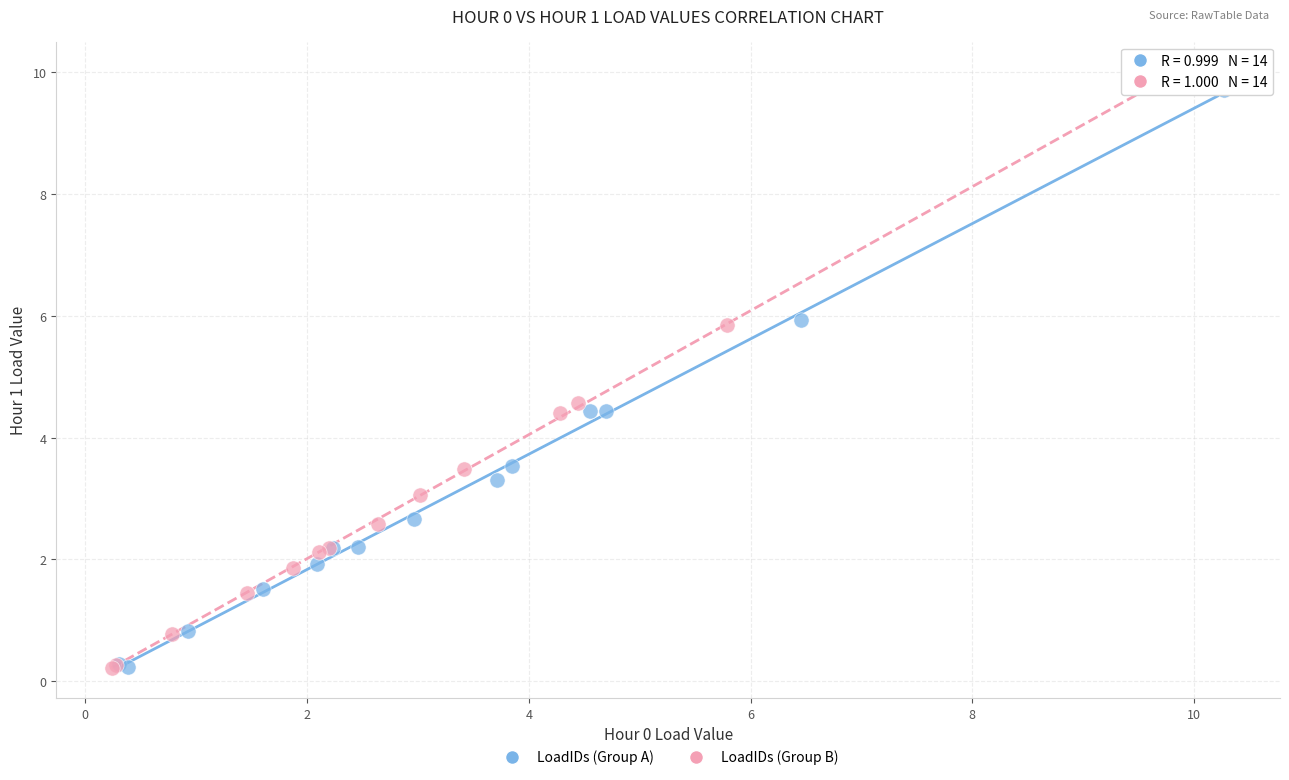

Which series has the largest Y range (max minus min)?

LoadIDs (Group B)